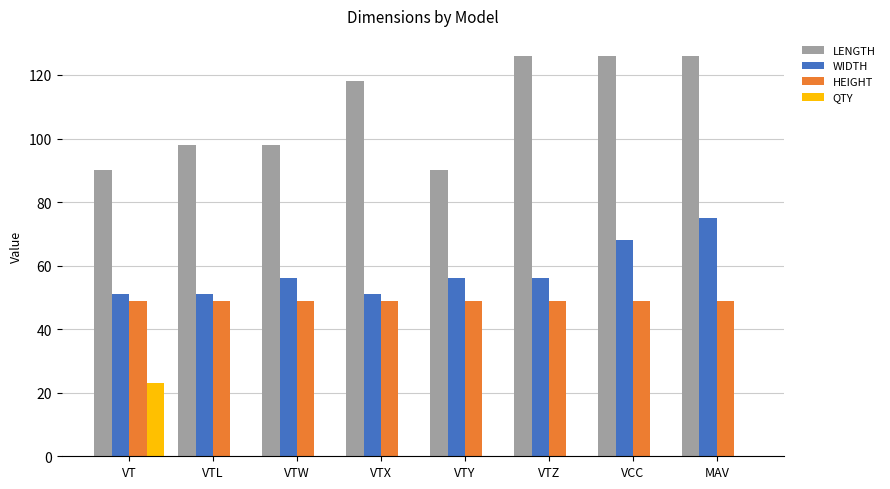

What are all the series names shown in the legend?

LENGTH, WIDTH, HEIGHT, QTY